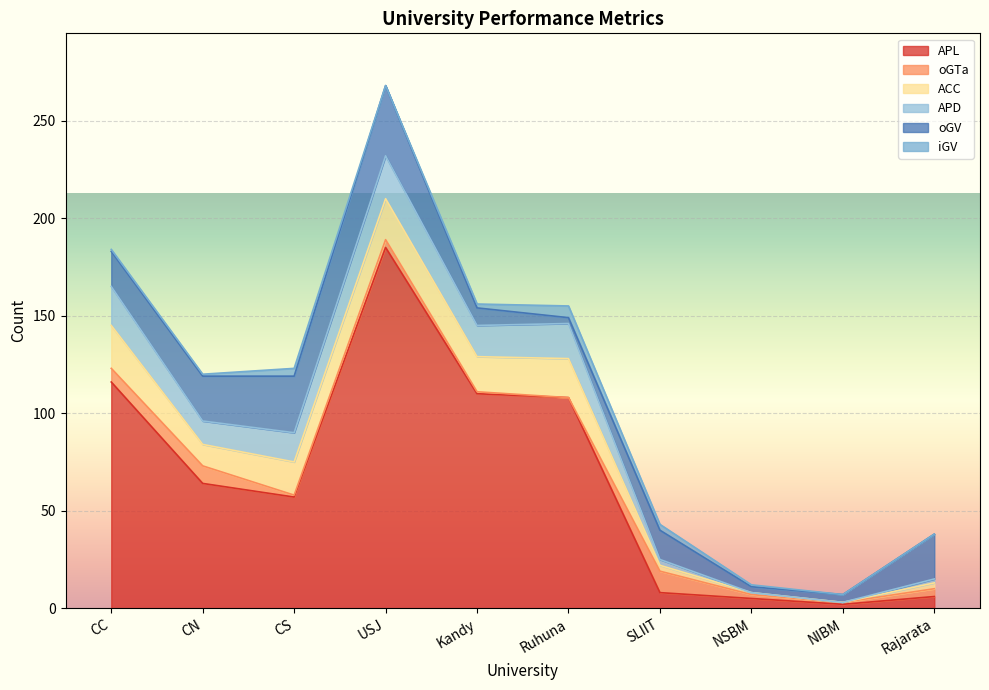

What is the sum of the APL values at Kandy and Ruhuna?

218